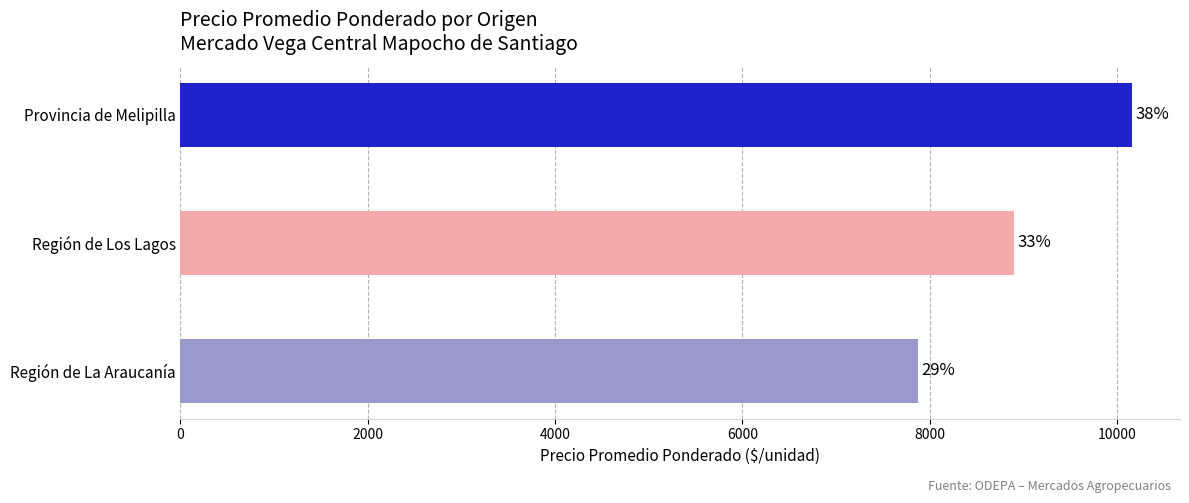

How many bars are there in total?

3